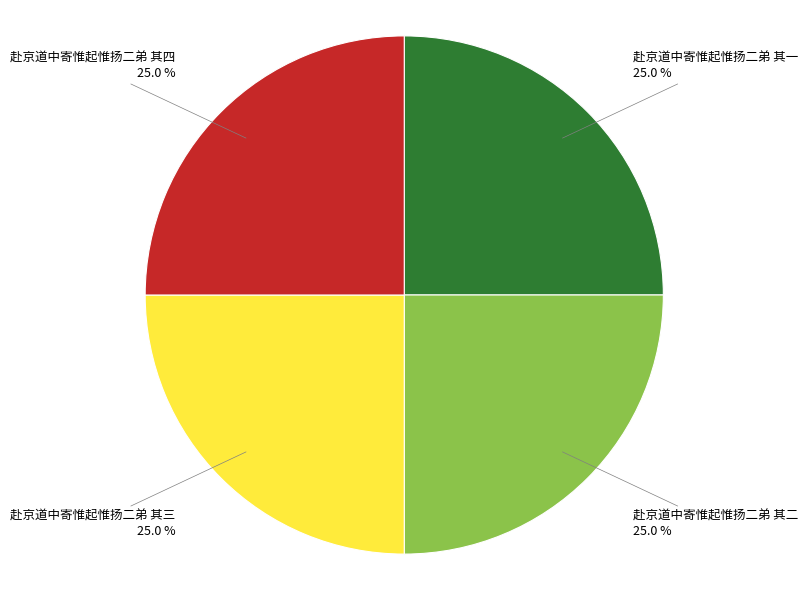

Does any single category account for the majority?

No